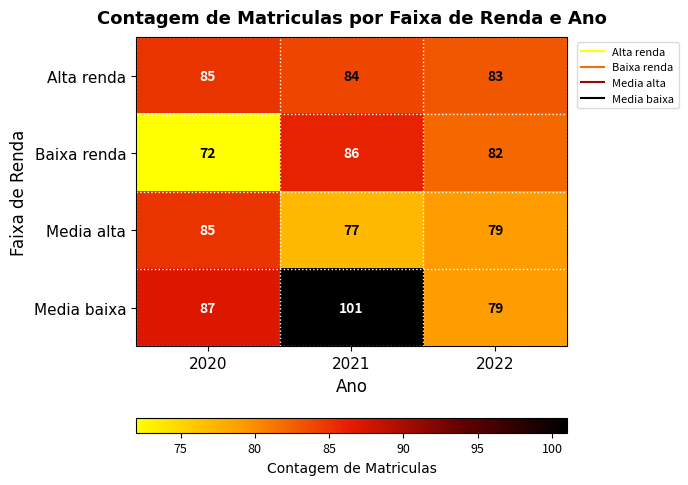

Count the number of data series in this chart.

4